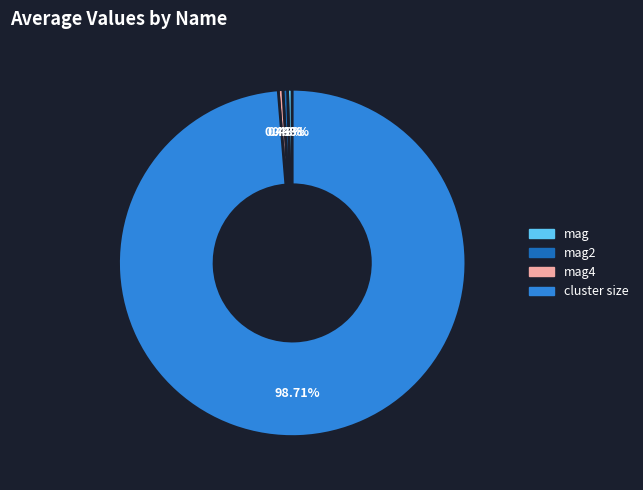

Does any single category account for the majority?

Yes